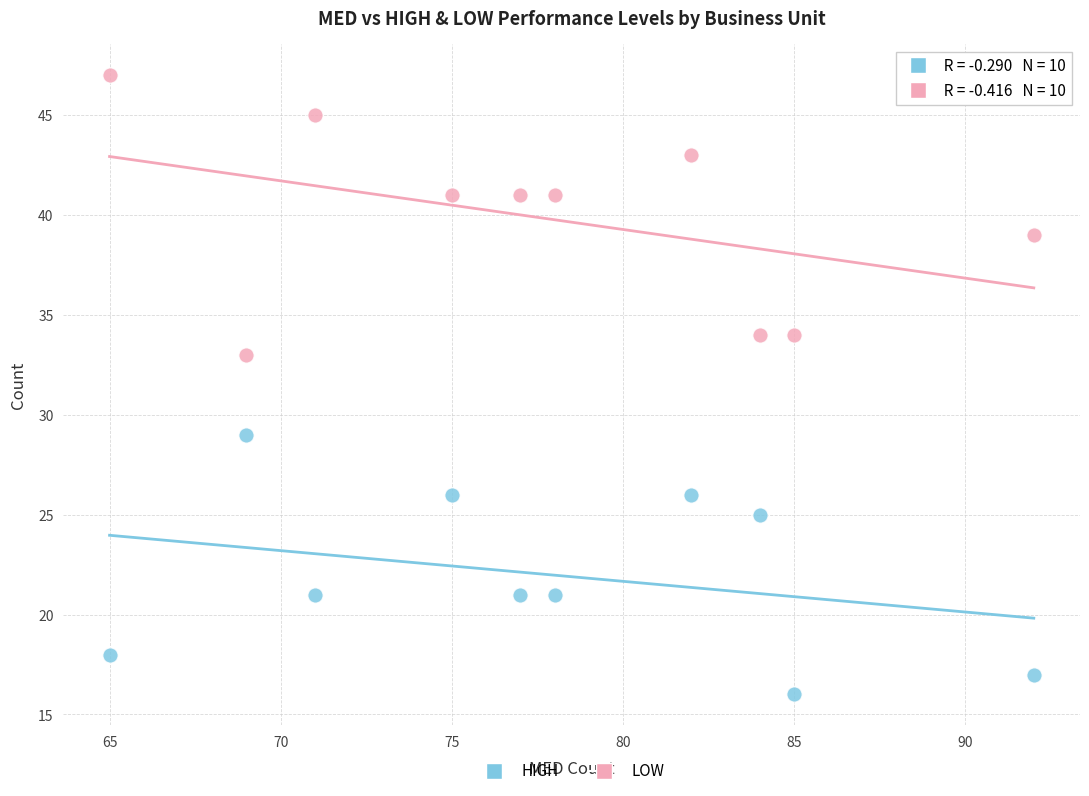

Which series contains the lowest Y value?

HIGH